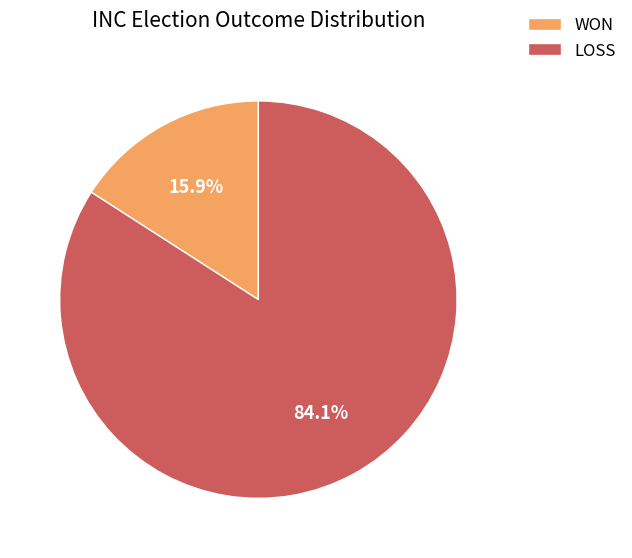

True or false: WON accounts for 29% of the total.

False